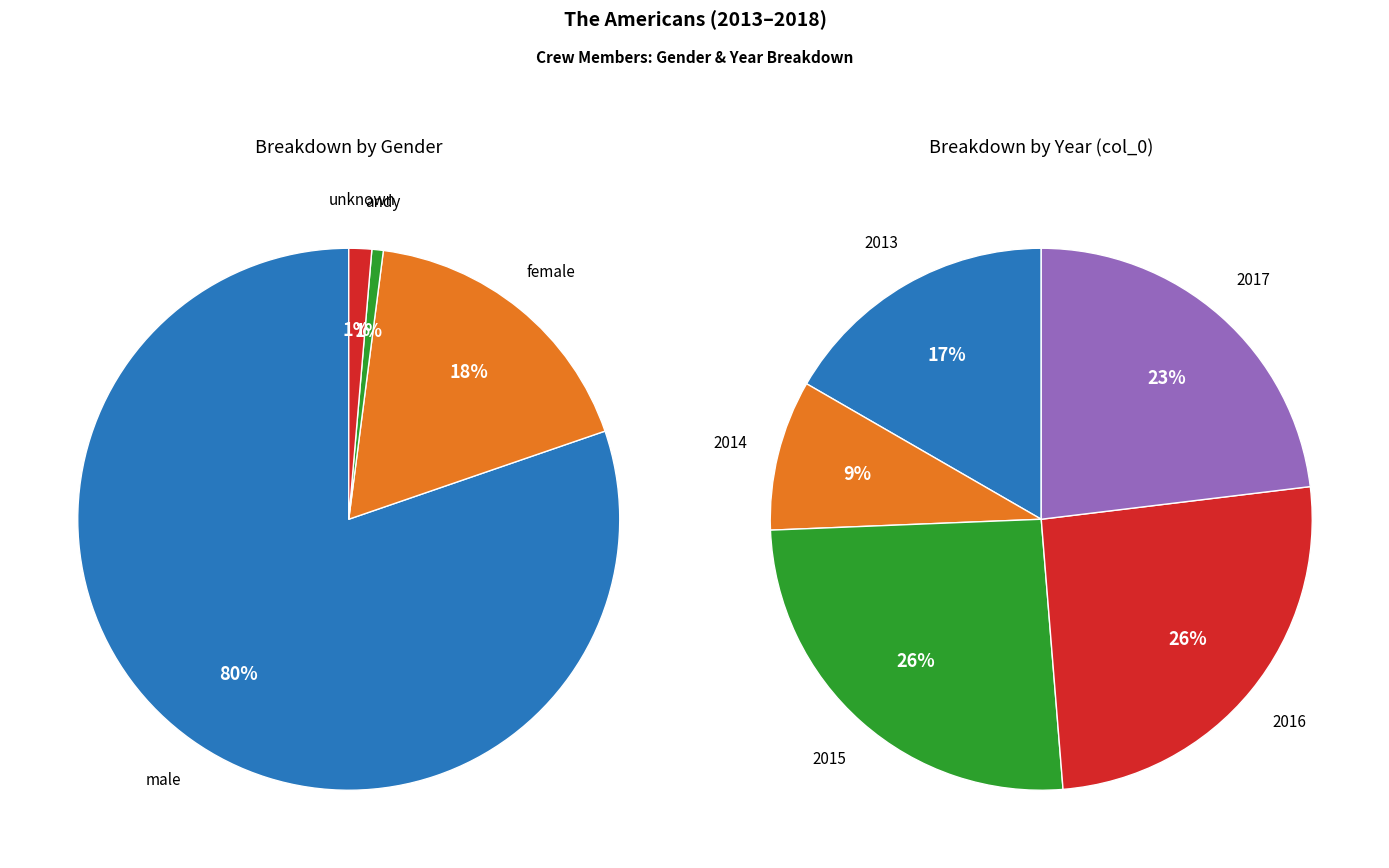

Between female and 2013, which is larger?

female